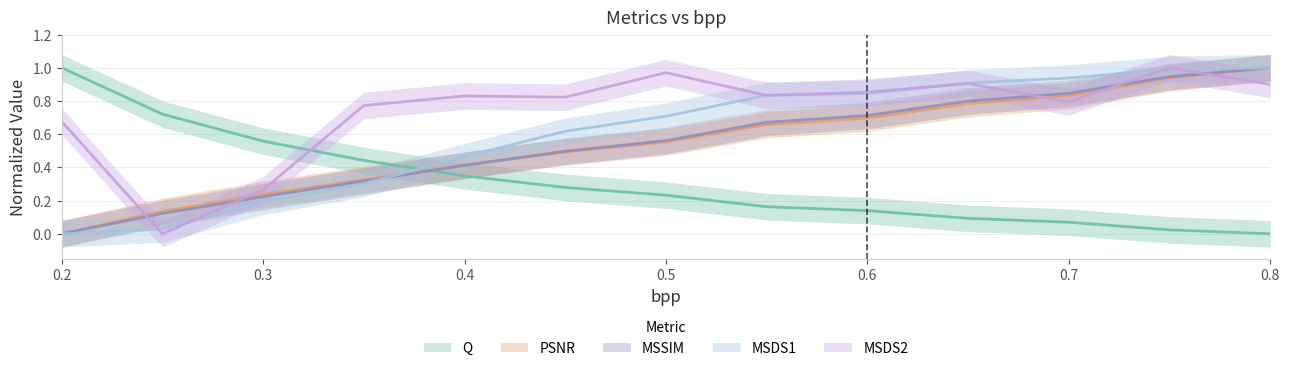

How many times do MSDS2 and Q cross each other?

1